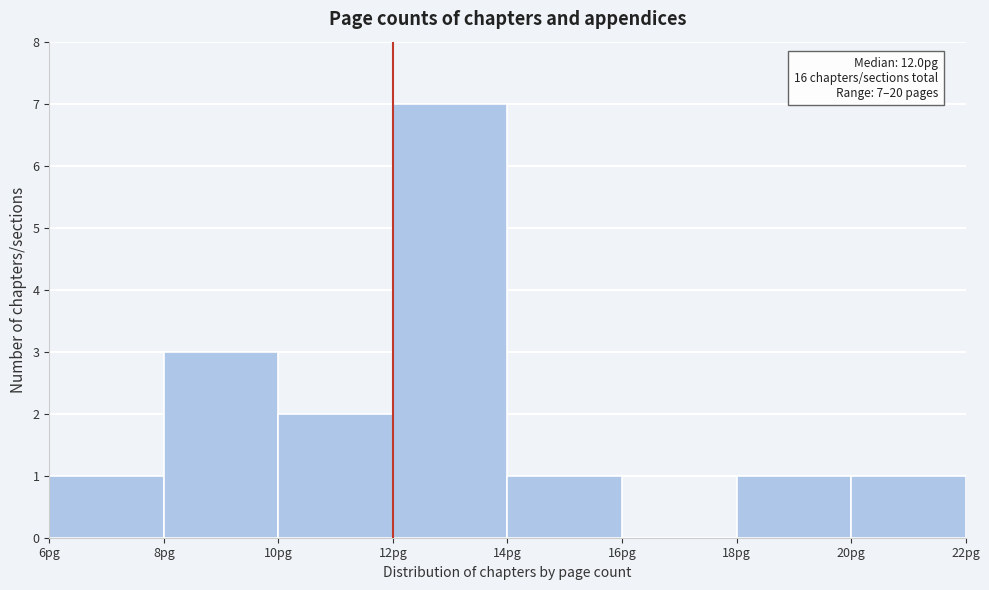

Over which range of the x-axis is the bar tallest?

12 to 14